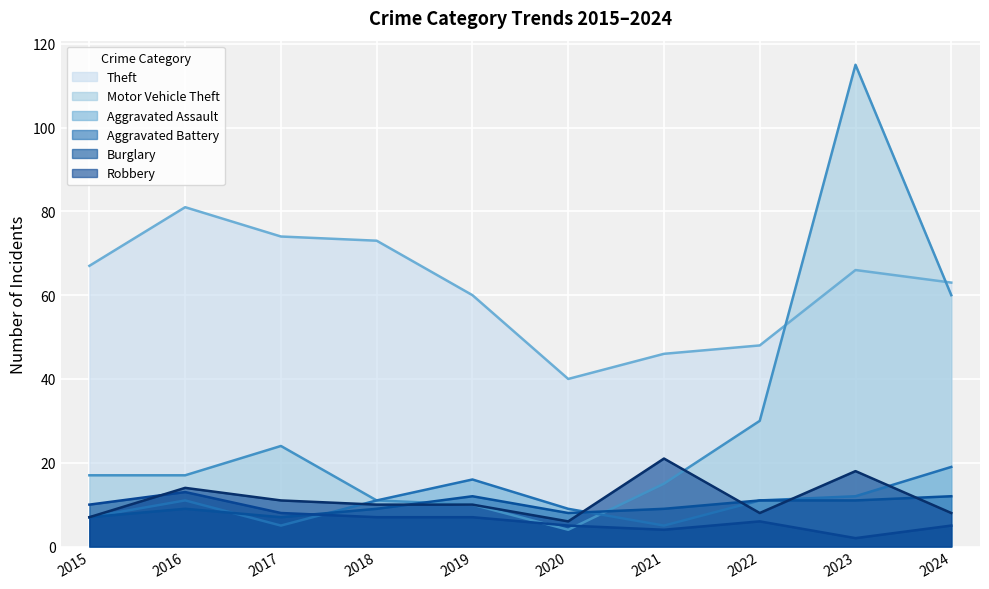

Where is the first local minimum for Motor Vehicle Theft?

2020